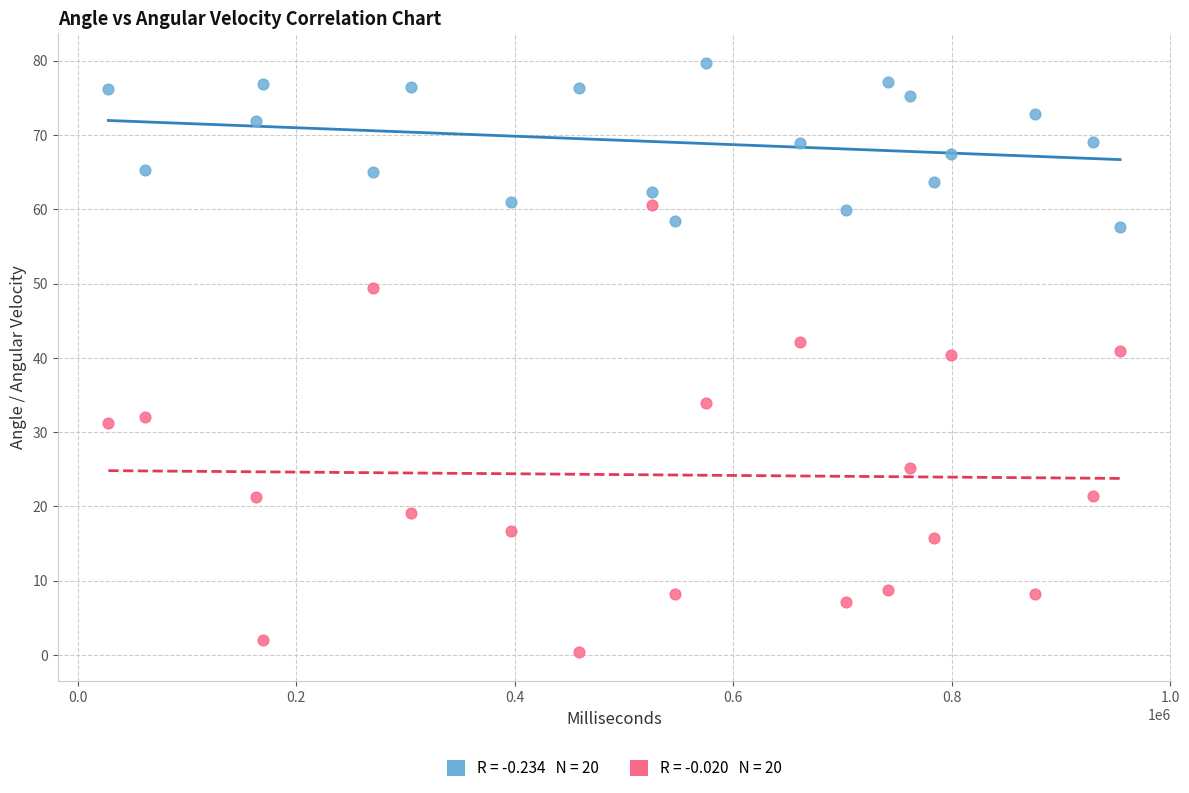

Across all data points, what is the range of Y values (max minus min)?

79.3